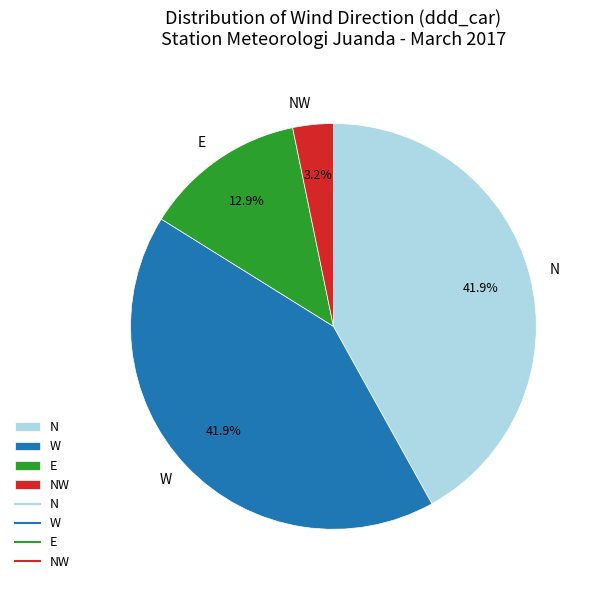

To the nearest percent, what portion does E represent?

13%